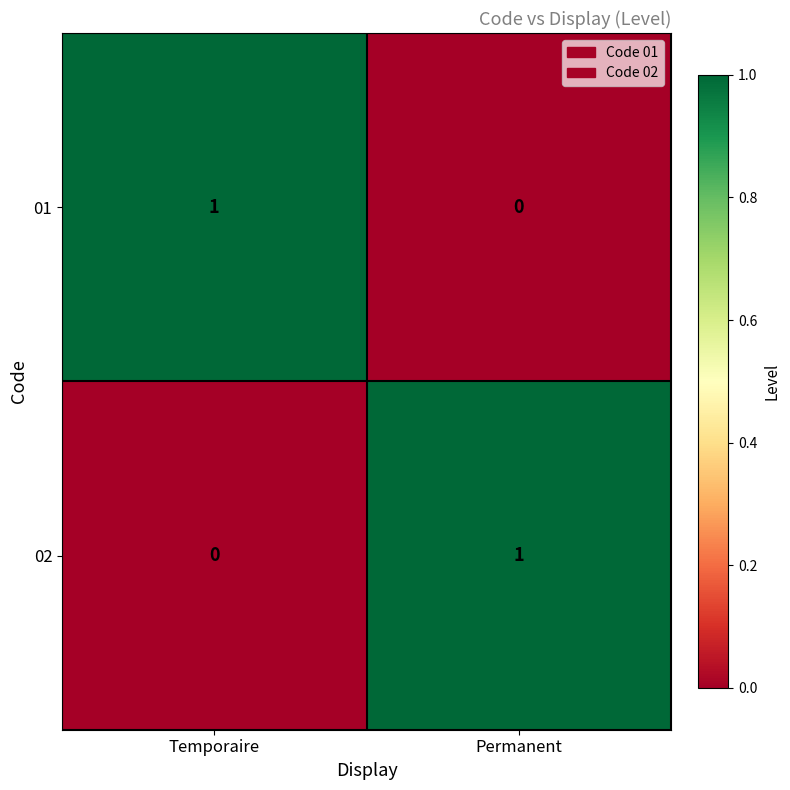

The value of 02 at Permanent is 1. True or false?

True